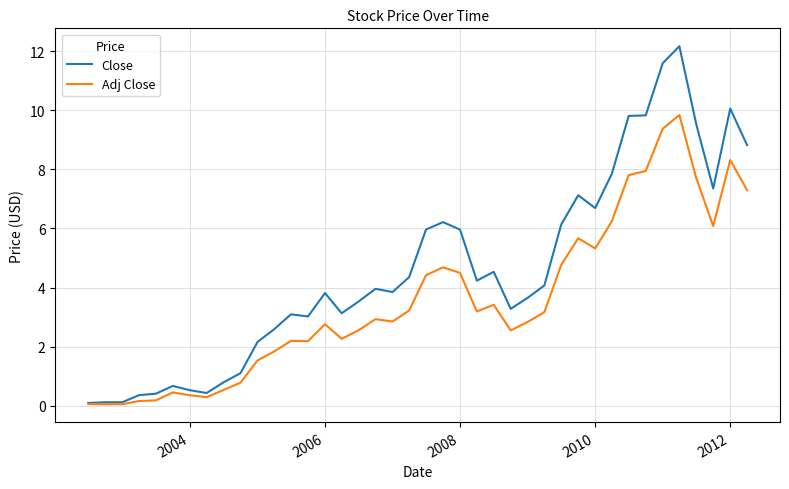

How many lines are shown in the chart?

2